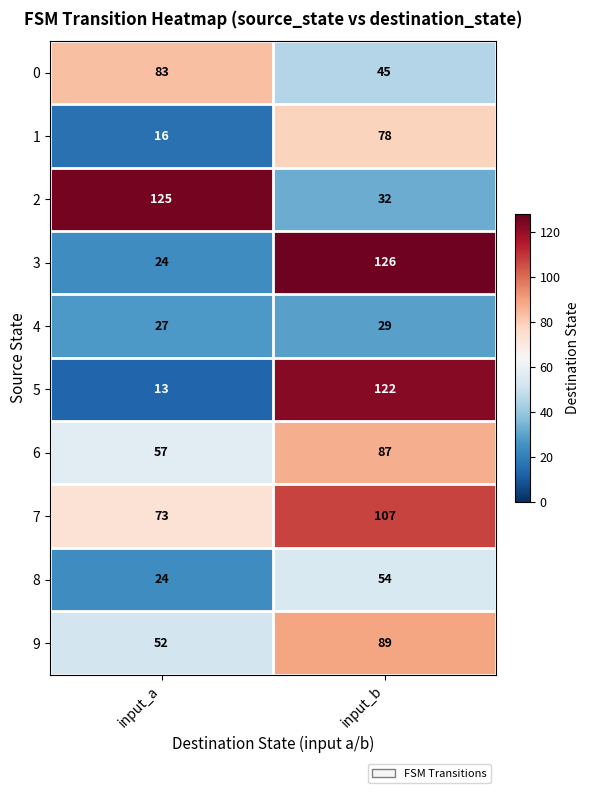

Where is 7 nearest to the value 90?

input_a